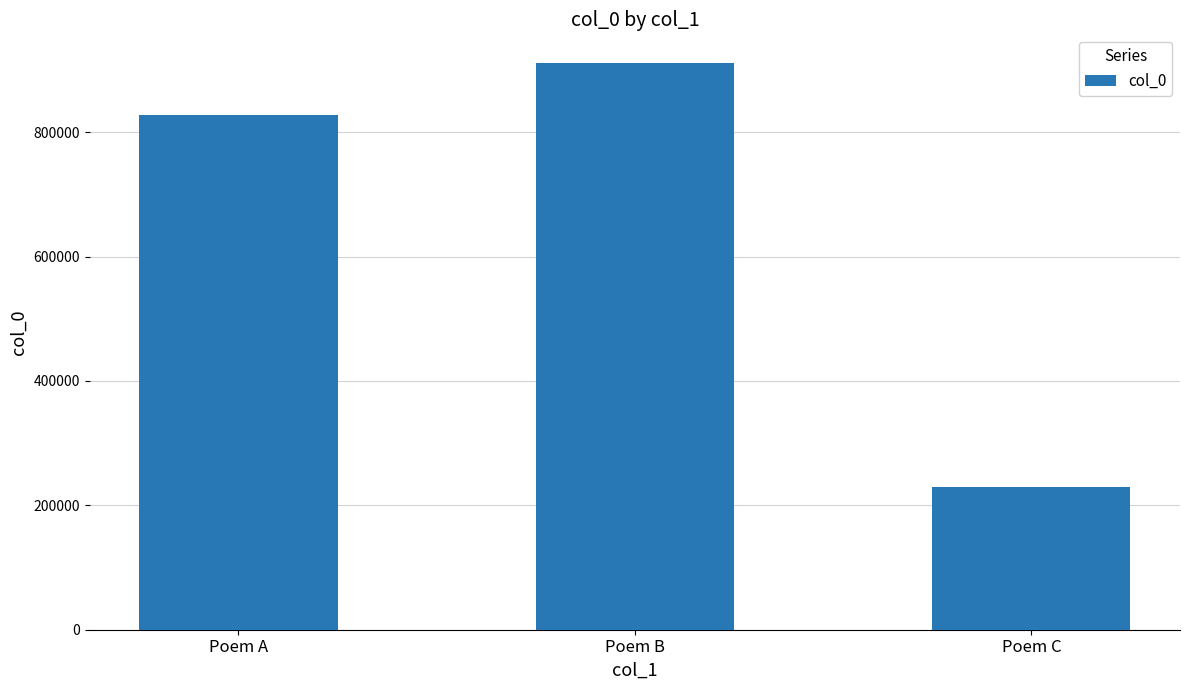

What is the greatest value displayed?

911630